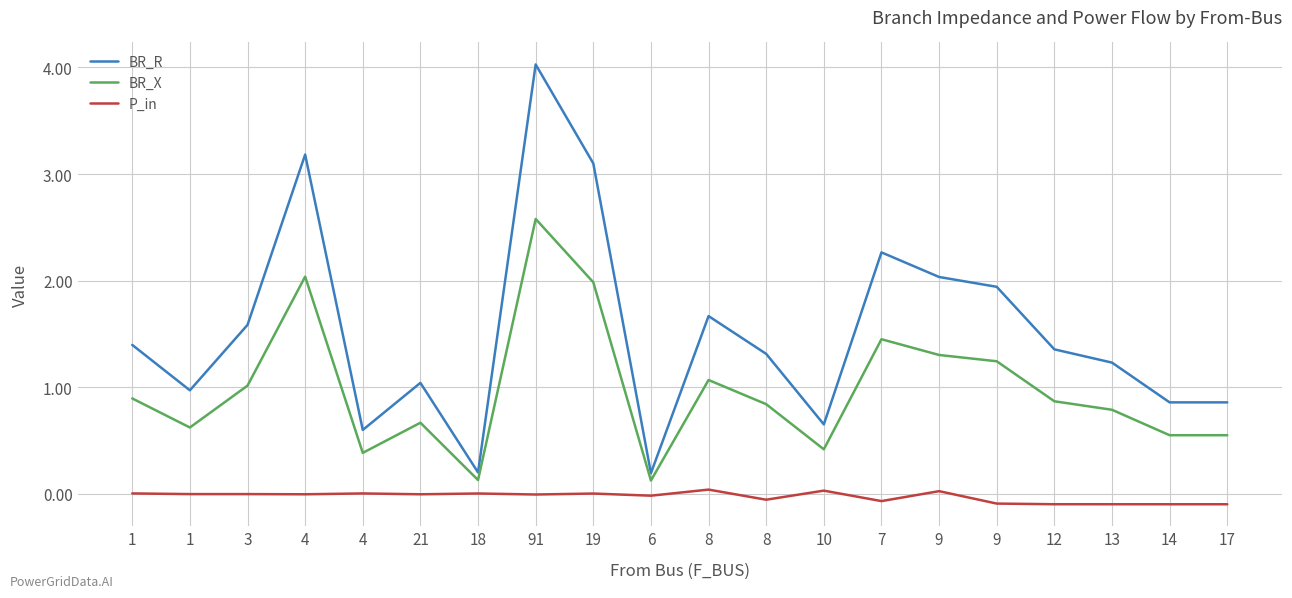

Which has a higher value, 1 or 1?

1